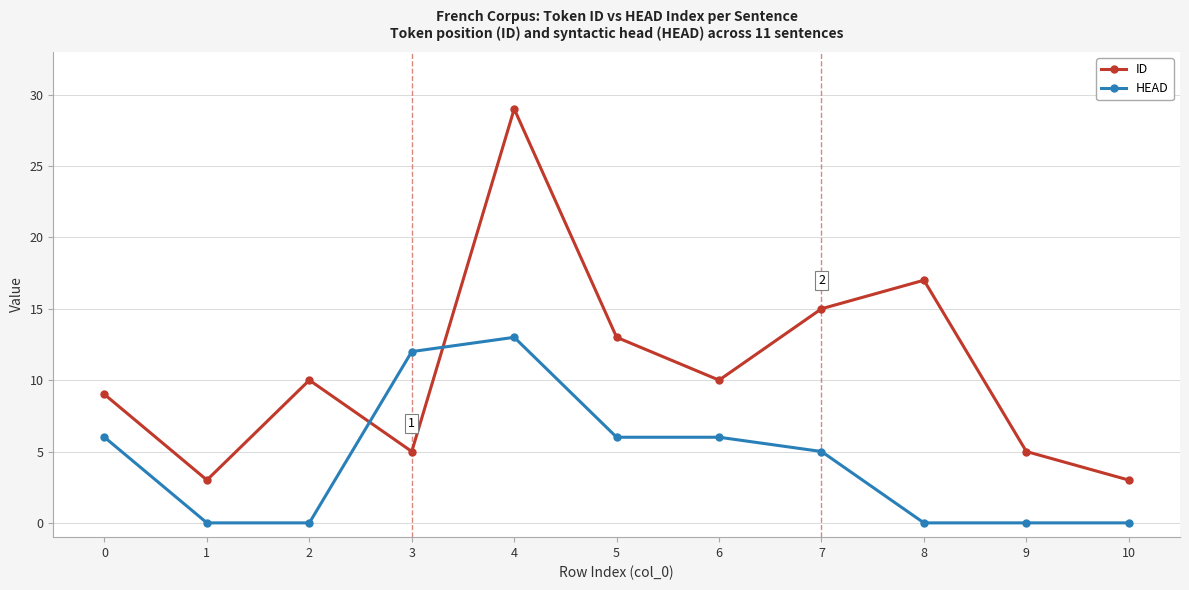

Rank the series at 4 from lowest to highest value.

HEAD, ID